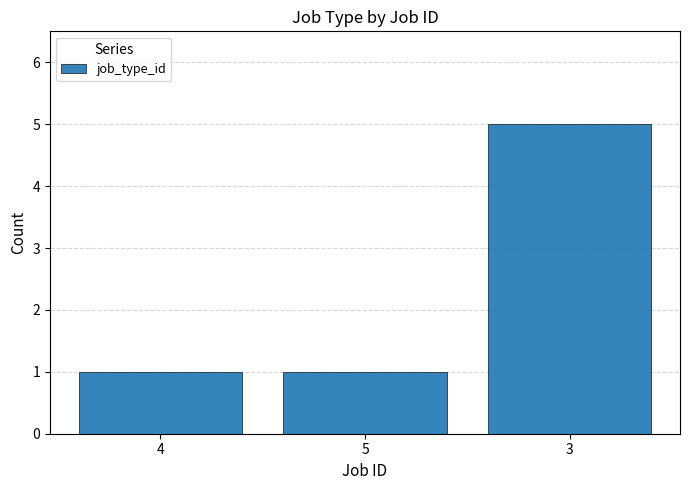

Reading right to left, what are all the values shown in this chart?

3=5	5=1	4=1